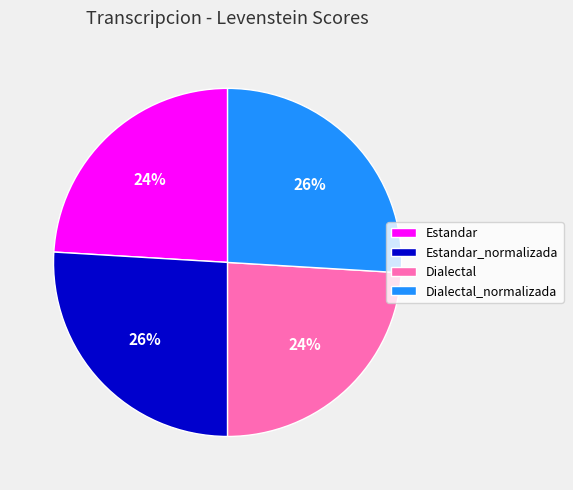

Between Estandar_normalizada and Dialectal, which is larger?

Estandar_normalizada